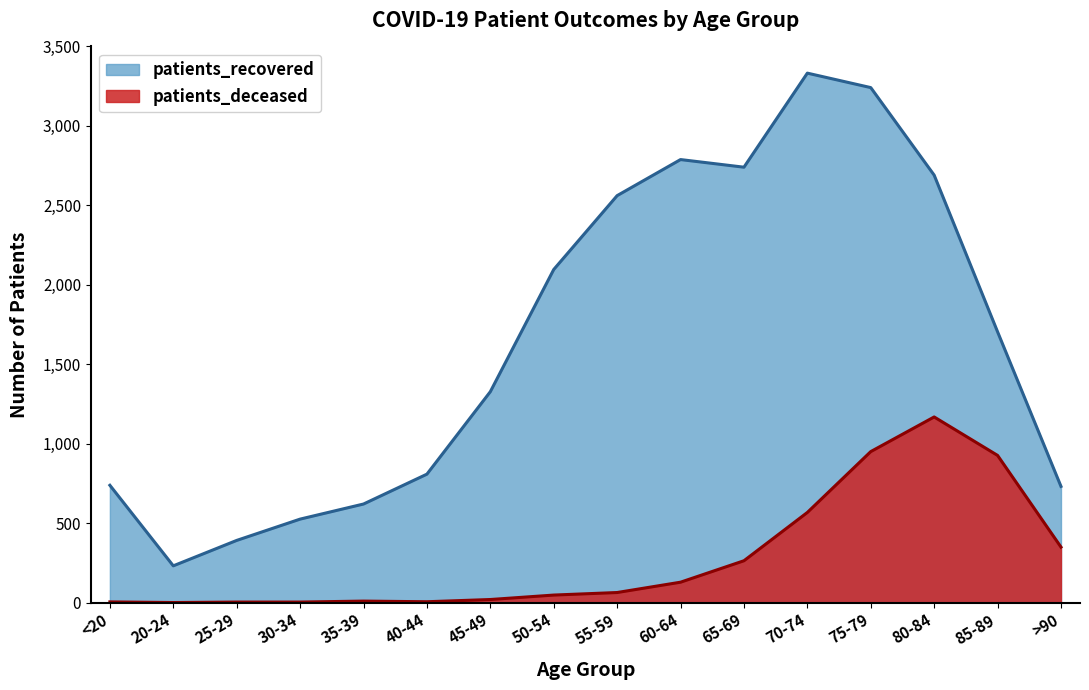

Does the chart have visible grid lines?

No